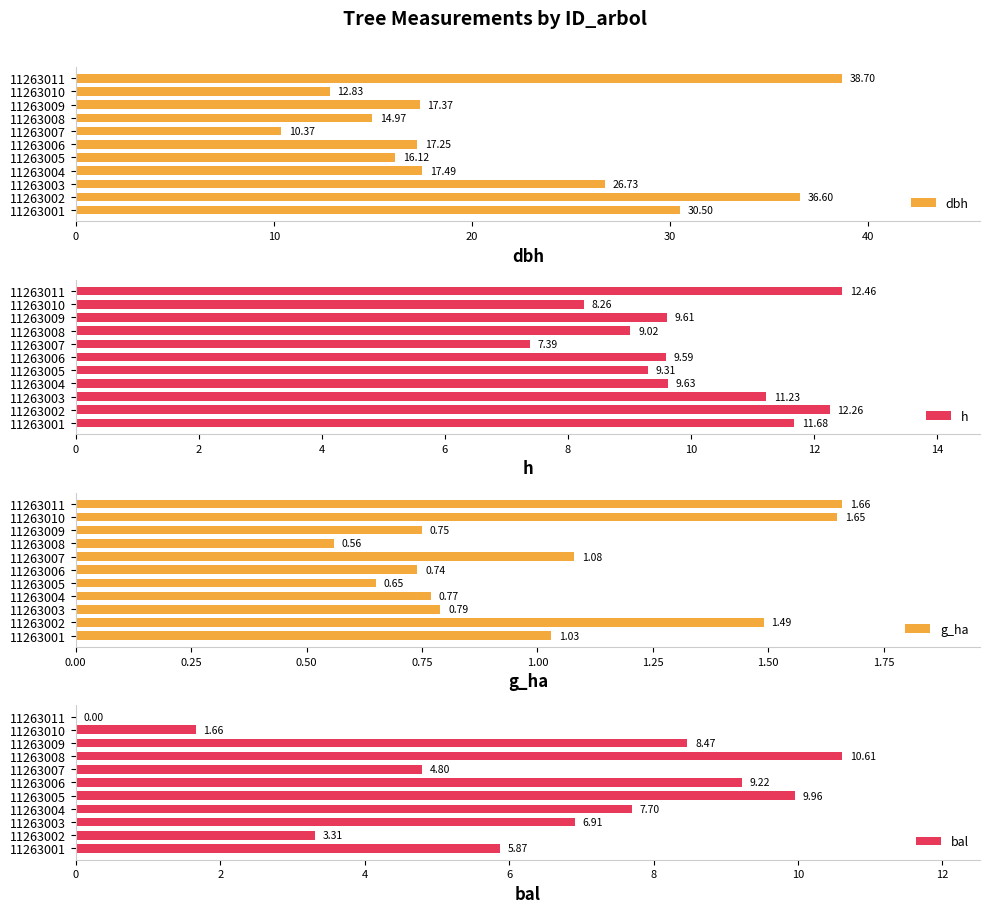

What is the sum of the bal values at 11263005 and 11263002?

13.3